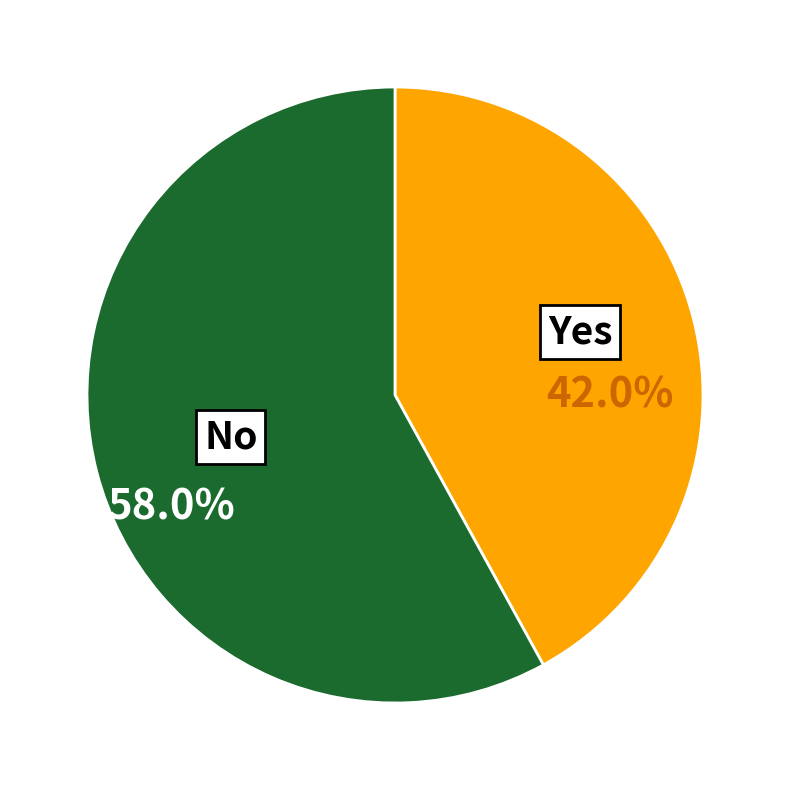

Does any single category account for the majority?

Yes